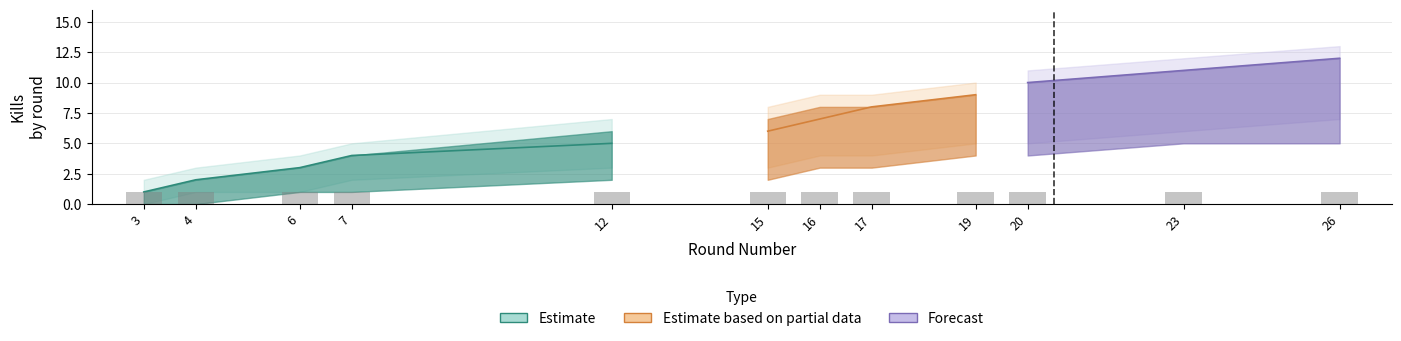

The value of Weapon Kills (upper) at 4 is 1. True or false?

False